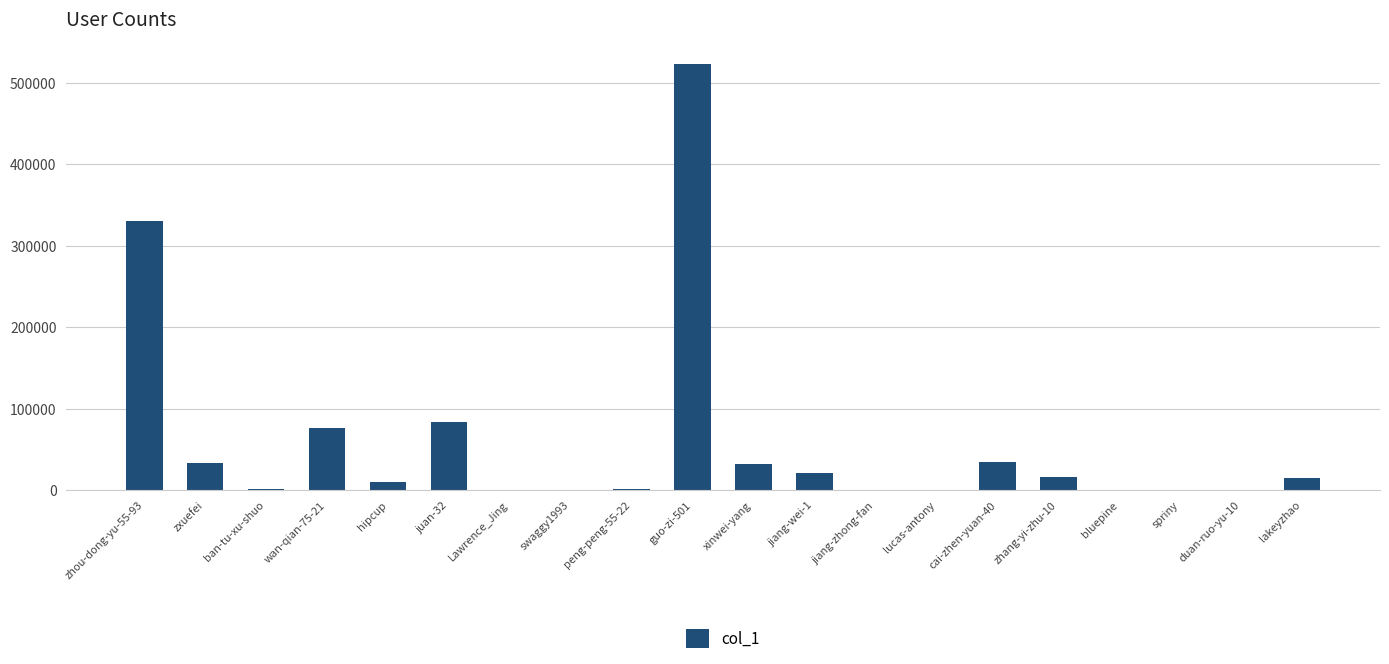

How many distinct data groups are displayed?

1